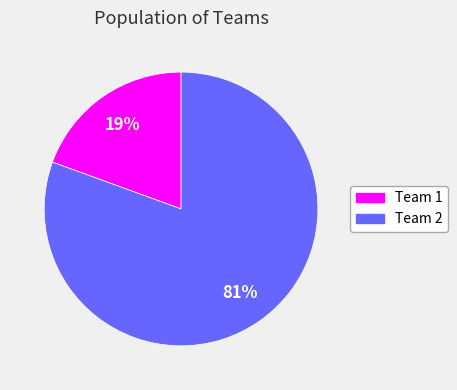

Is there a majority slice in this chart?

Yes